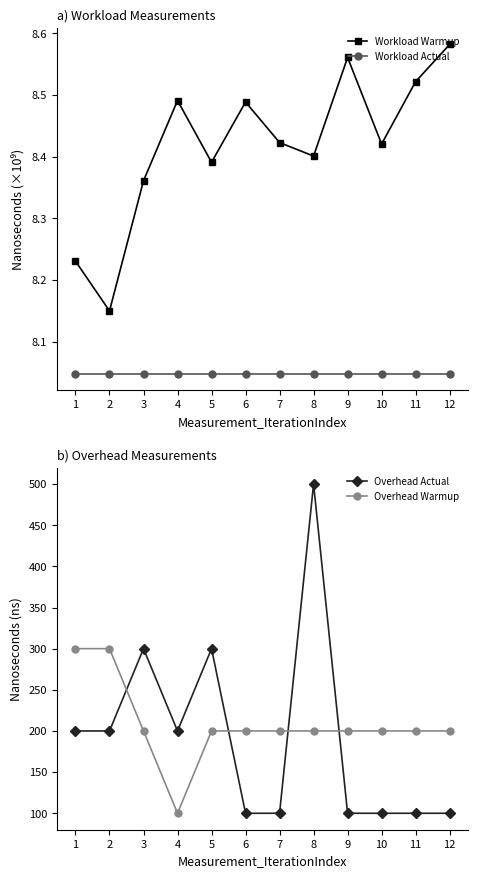

True or false: Workload Actual has more than 0 interior local peaks.

False